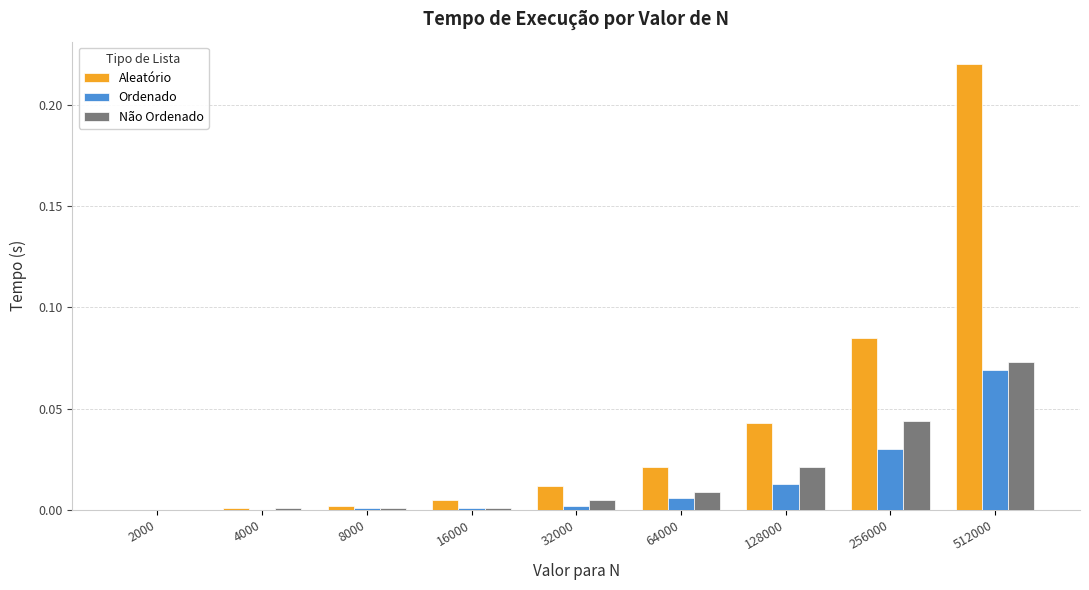

Are the bars grouped side by side (vs. stacked)?

Yes